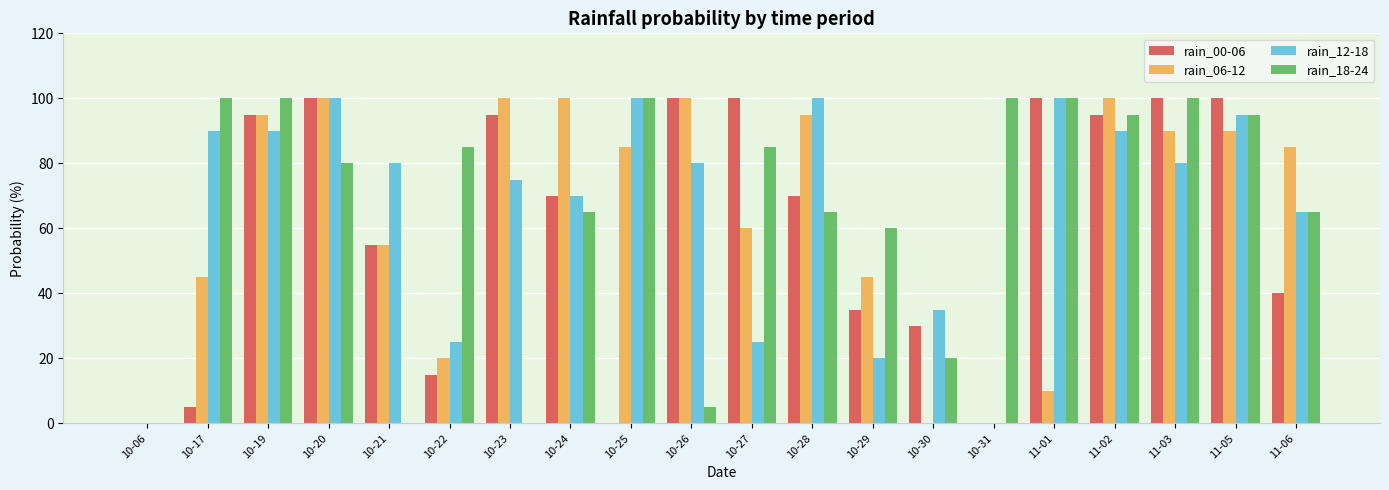

At which label is rain_18-24 closest to 50?

10-29